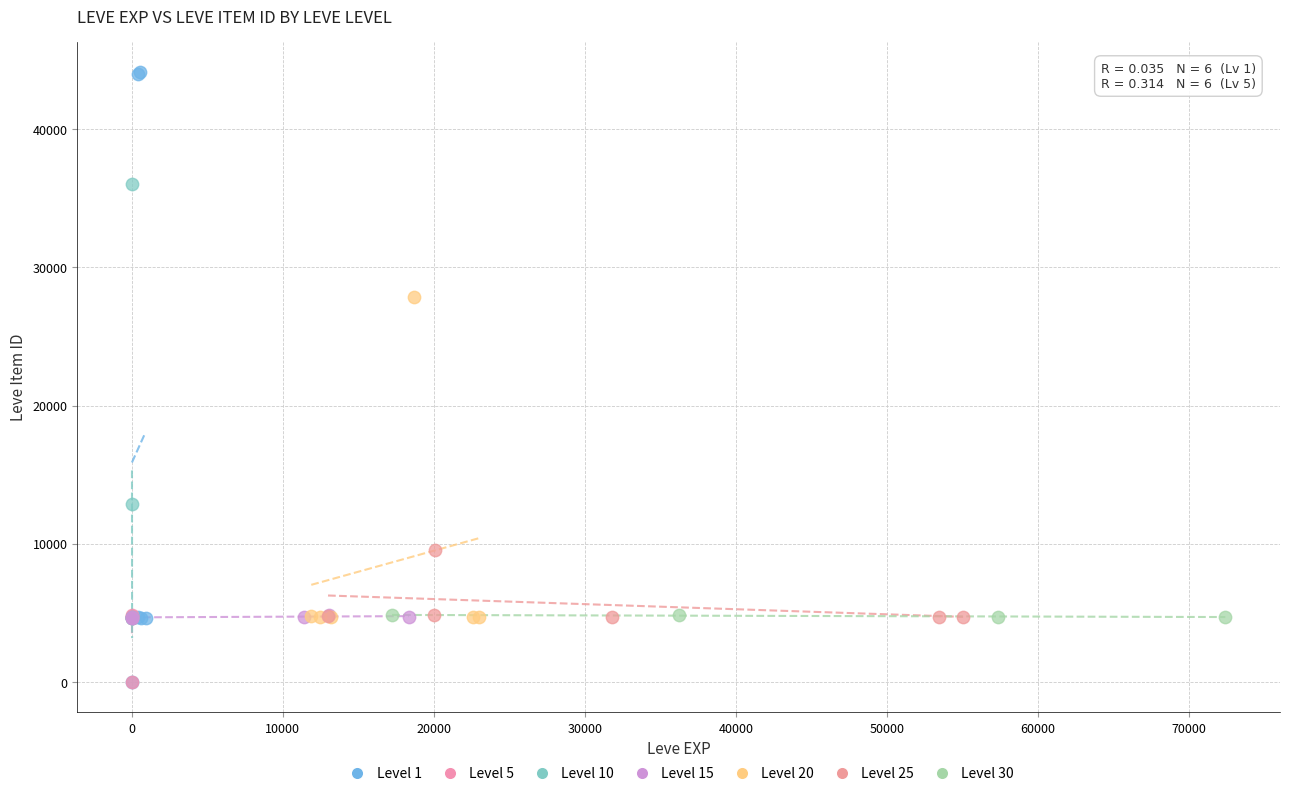

Which series has the widest spread of Y values?

Level 1